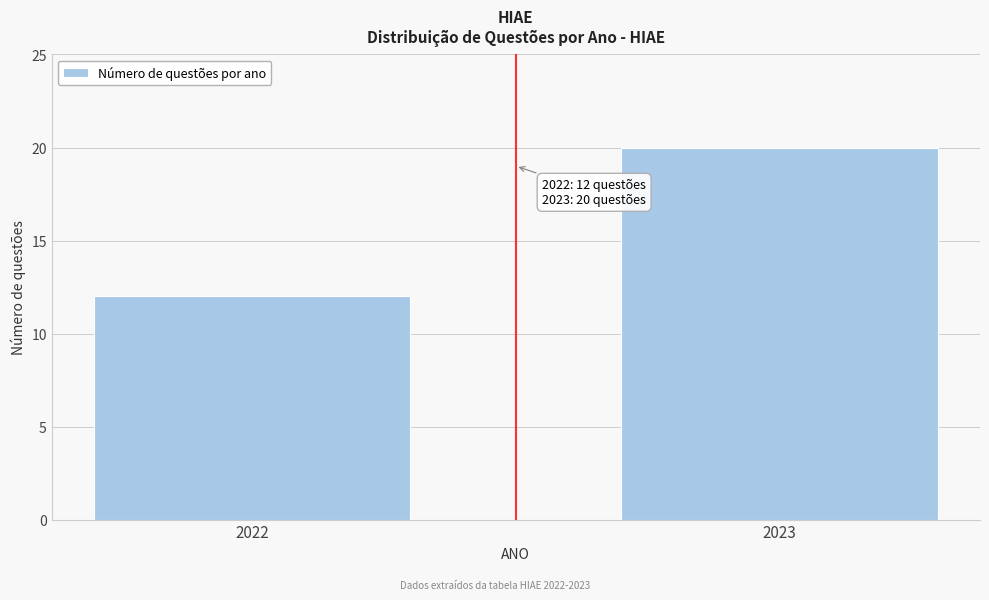

Reading left to right, what are all the values shown in this chart?

12	20